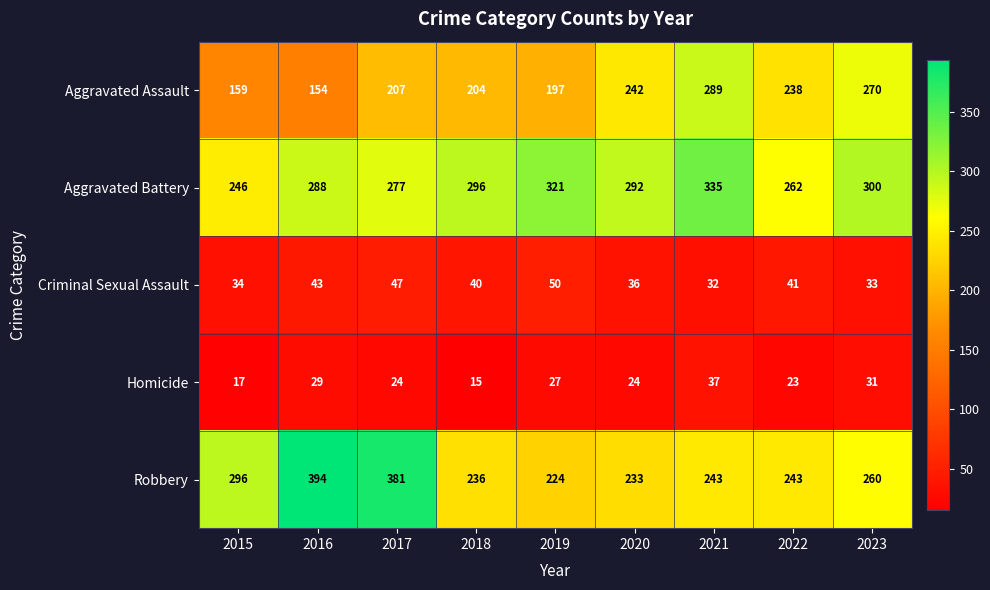

What is the total value across all series at 2022?

807